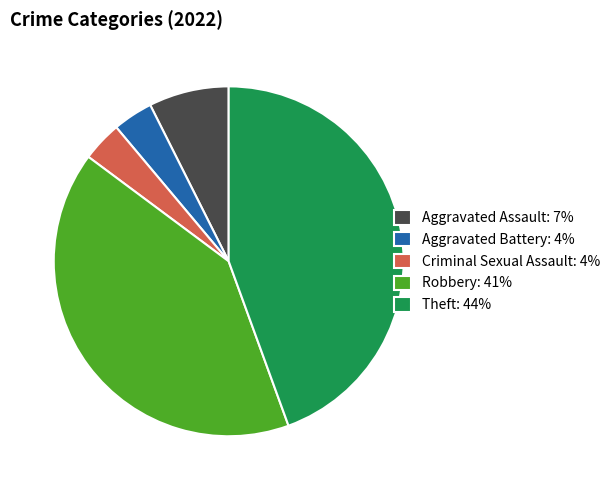

Which slice is the largest?

Theft